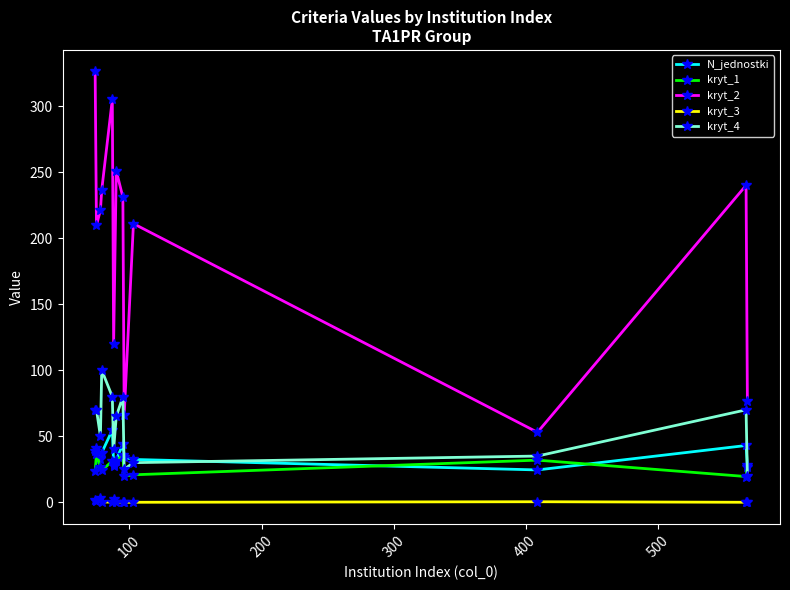

True or false: kryt_3 and kryt_1 cross at least once.

False